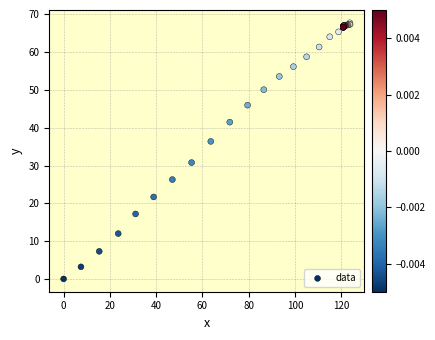

What Y value in the scatter plot is closest to 33?

30.8